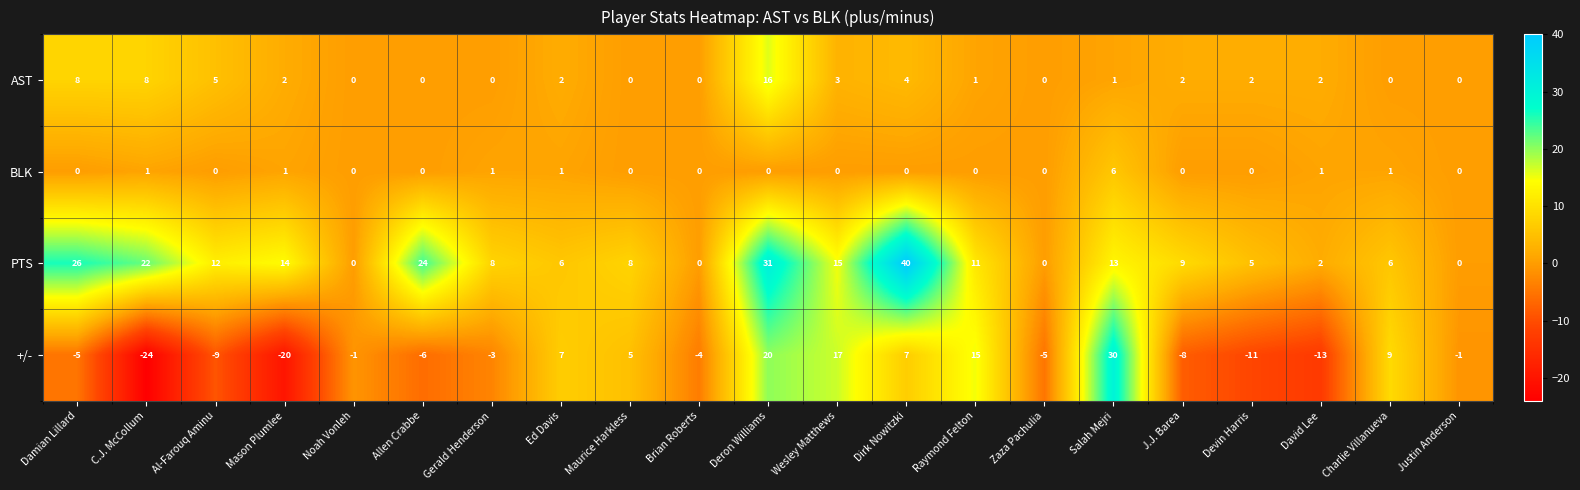

At which category is the sum across all series the highest?

Deron Williams